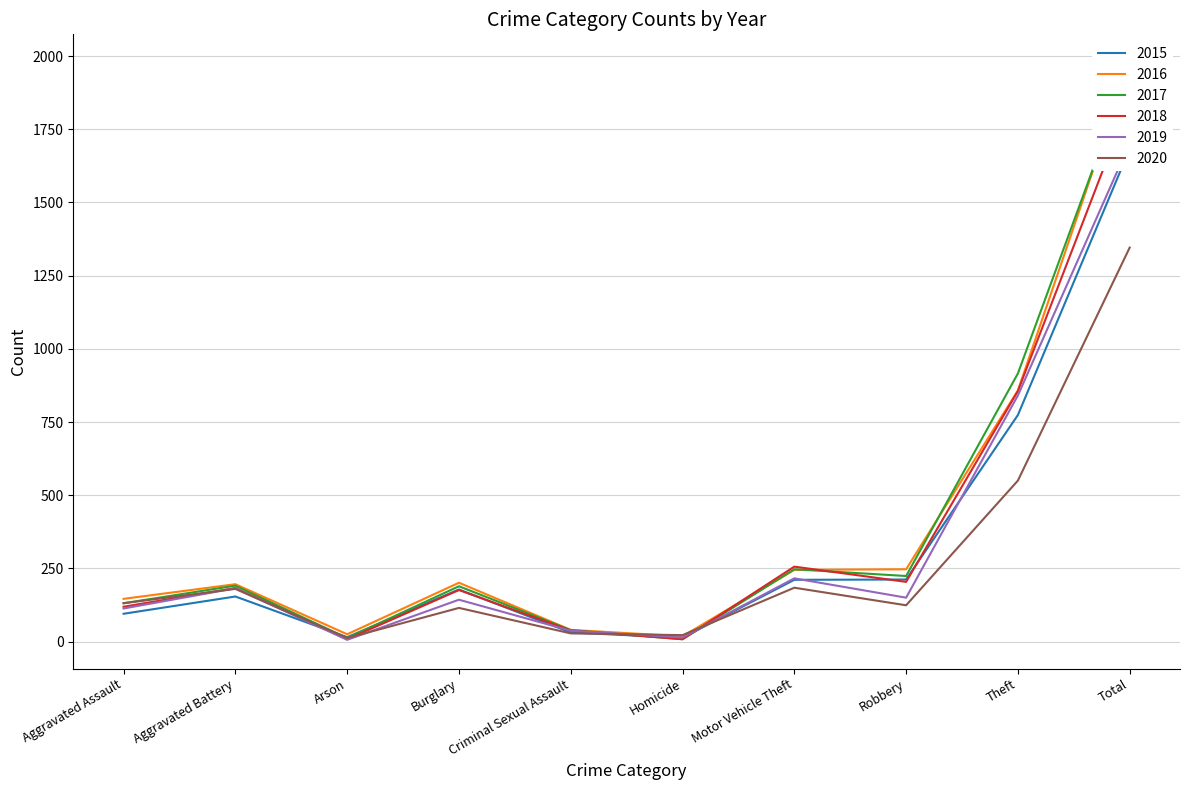

How many distinct data groups are displayed?

6